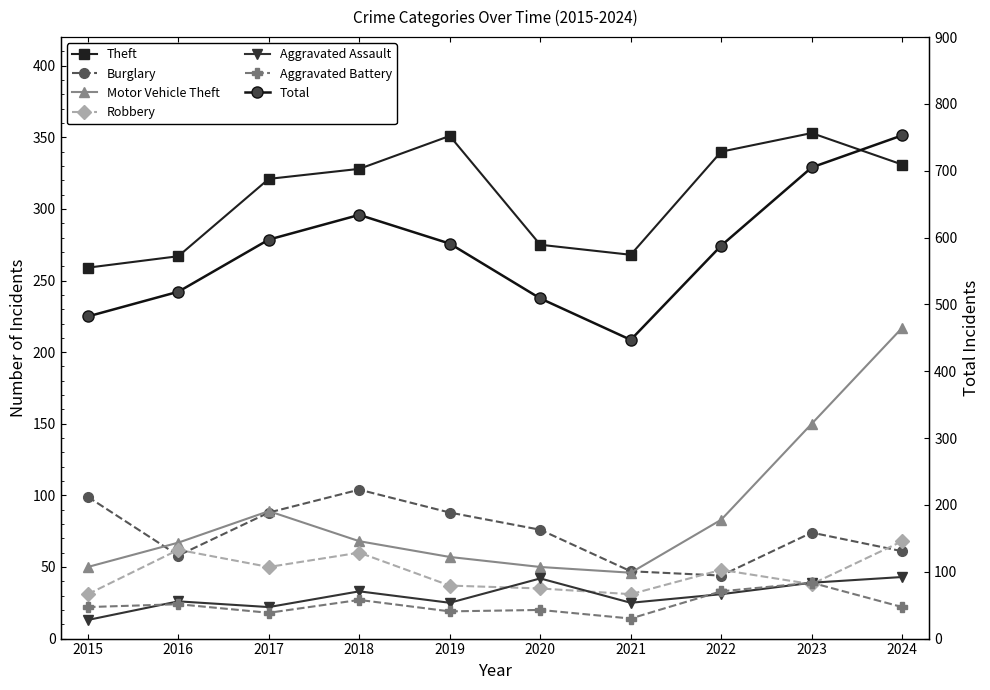

How many interior local peaks does the Burglary series have?

2